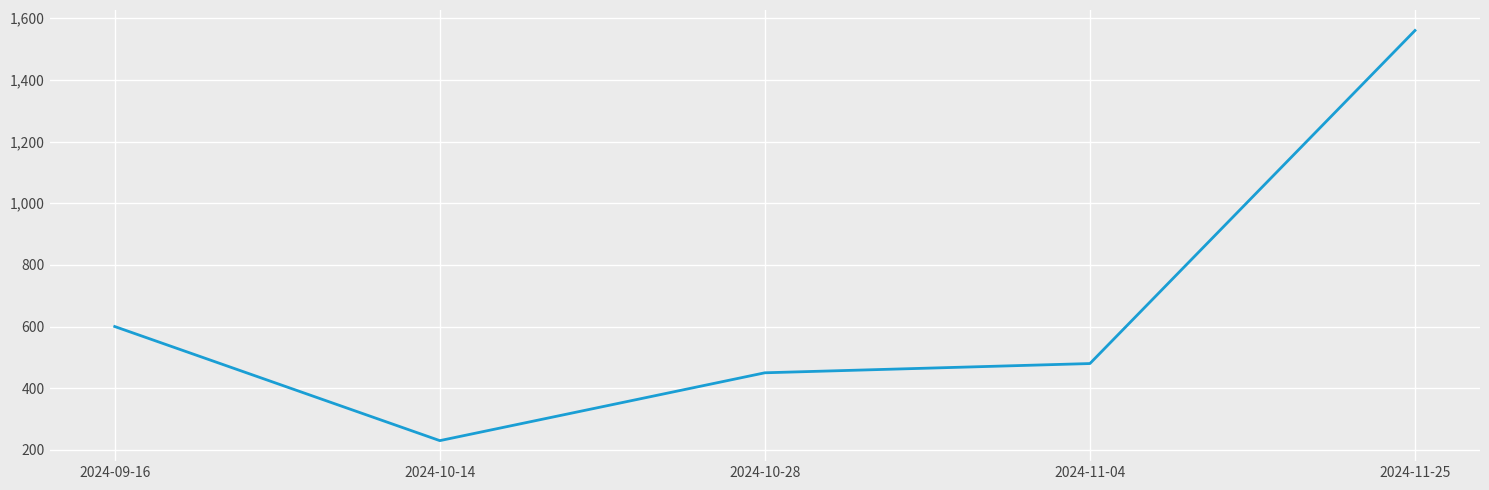

Reading left to right, extract all data points from this chart.

2024-09-16=600	2024-10-14=230	2024-10-28=450	2024-11-04=480	2024-11-25=1560